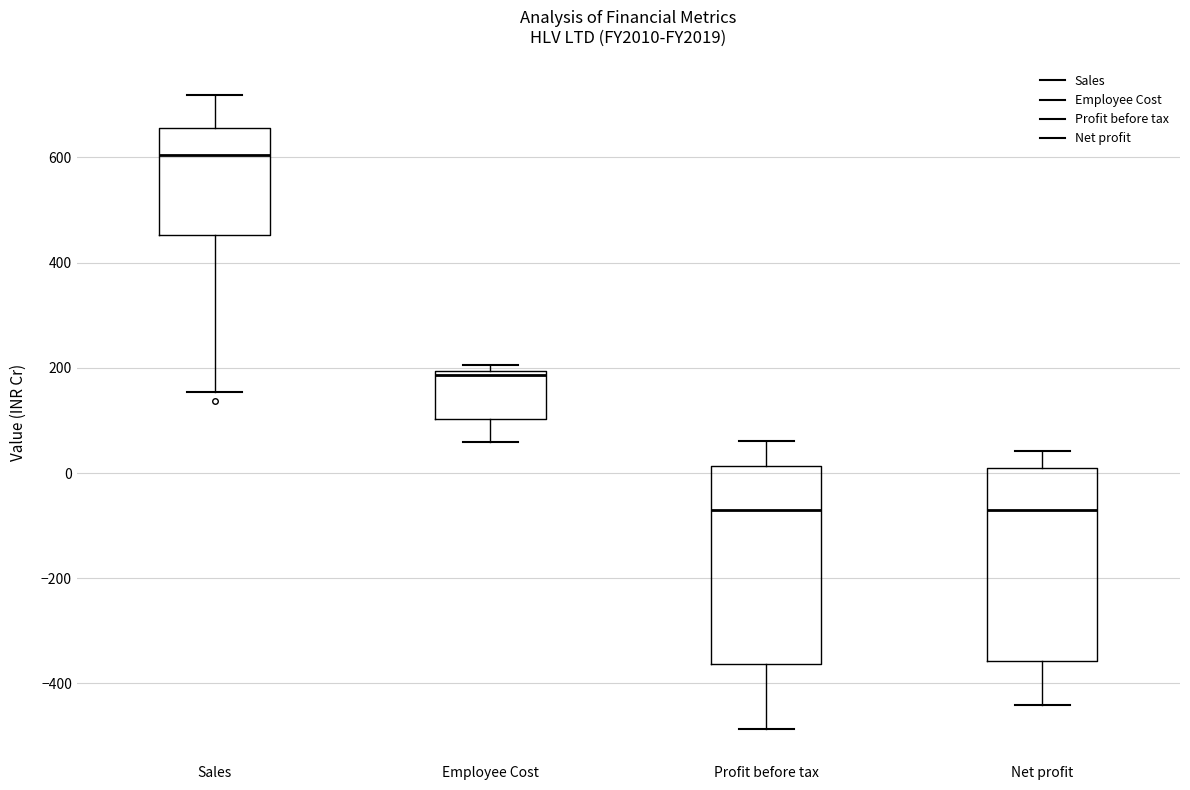

Where does the upper whisker of the box for Sales end on the y-axis? The values are not printed on the chart, so give them approximately, as read against the axis.

720